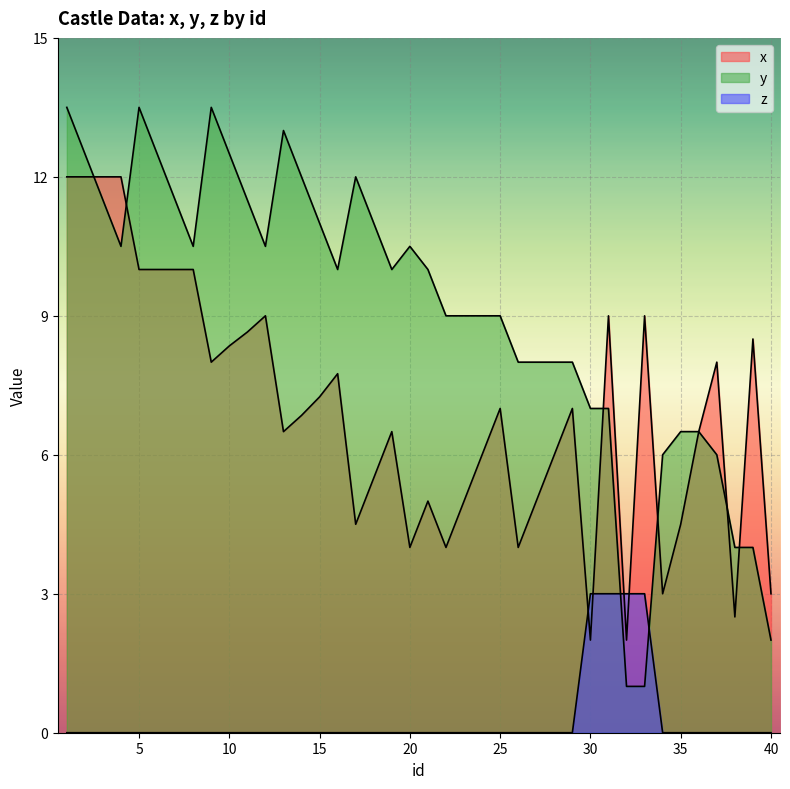

List the labels in order of x value, largest first.

1, 2, 3, 4, 5, 6, 7, 8, 12, 31, 33, 11, 39, 10, 9, 37, 16, 15, 25, 29, 14, 13, 19, 36, 24, 28, 18, 21, 23, 27, 17, 35, 20, 22, 26, 34, 40, 38, 30, 32